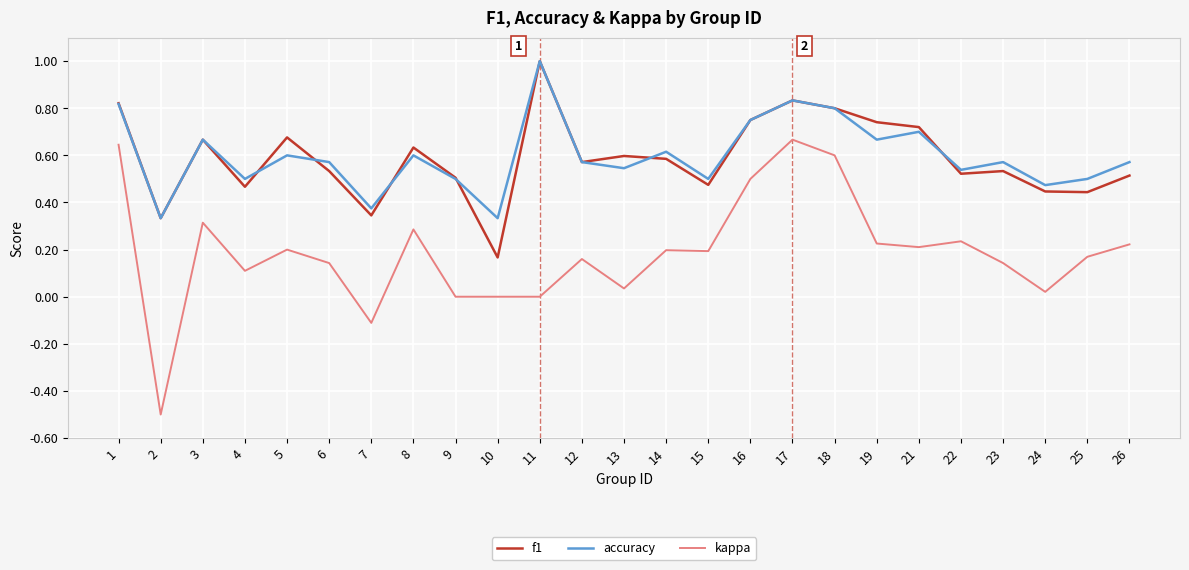

Is the value of f1 at 16 greater than the value of kappa at 12?

Yes